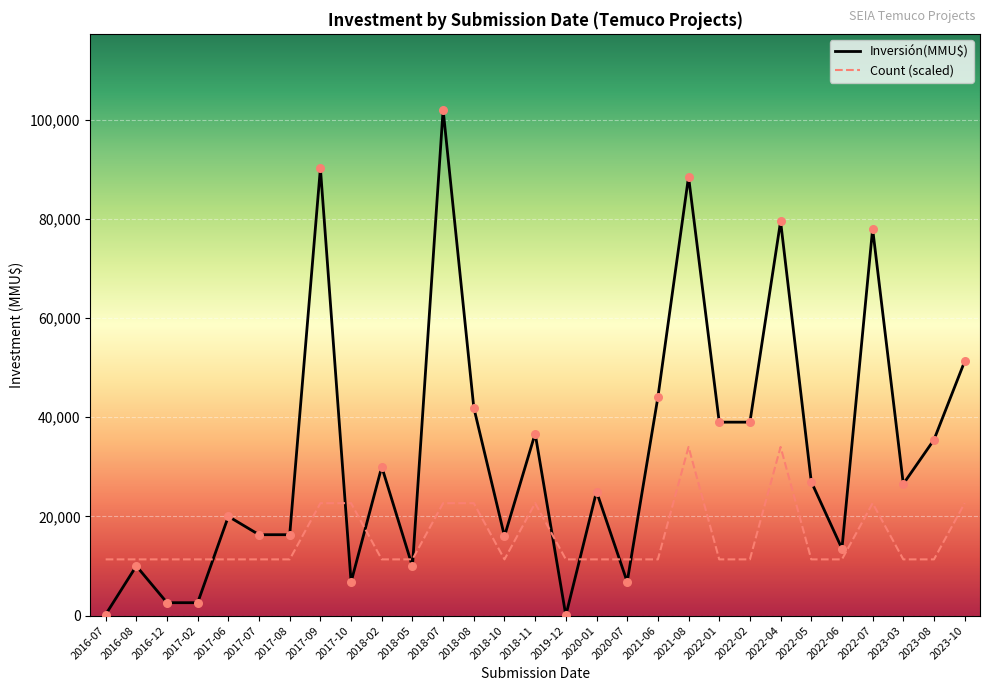

Is the value of Count at 2022-04 greater than the value of Inversión(MMU$) at 2017-09?

No